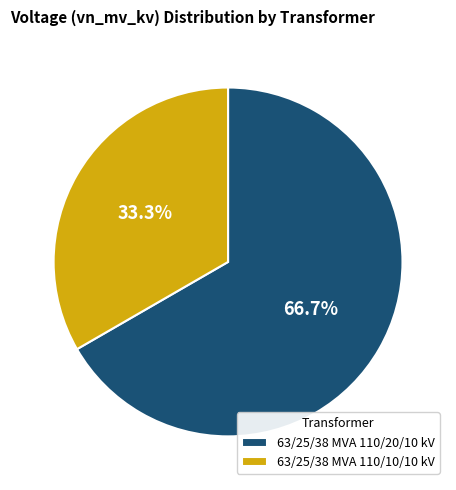

Approximately how many times larger is the value at 63/25/38 MVA 110/20/10 kV compared to 63/25/38 MVA 110/10/10 kV?

2.0